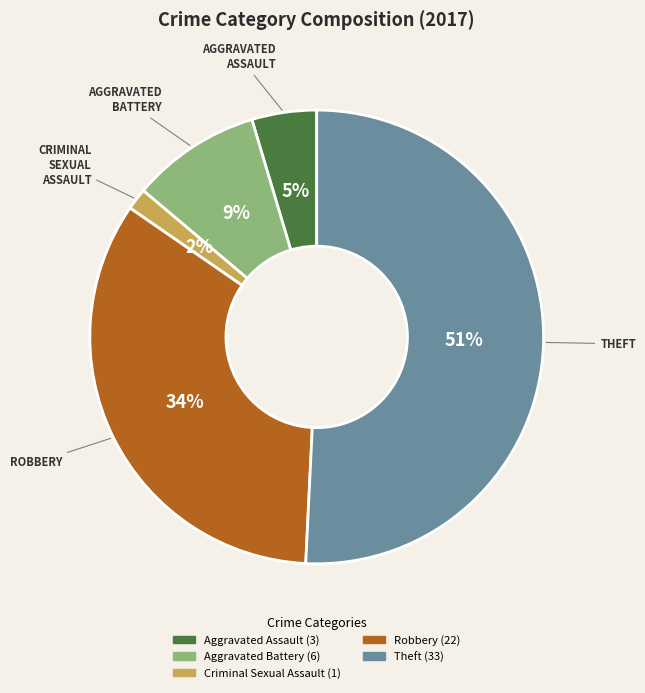

Which has a higher value, Aggravated Battery or Aggravated Assault?

Aggravated Battery